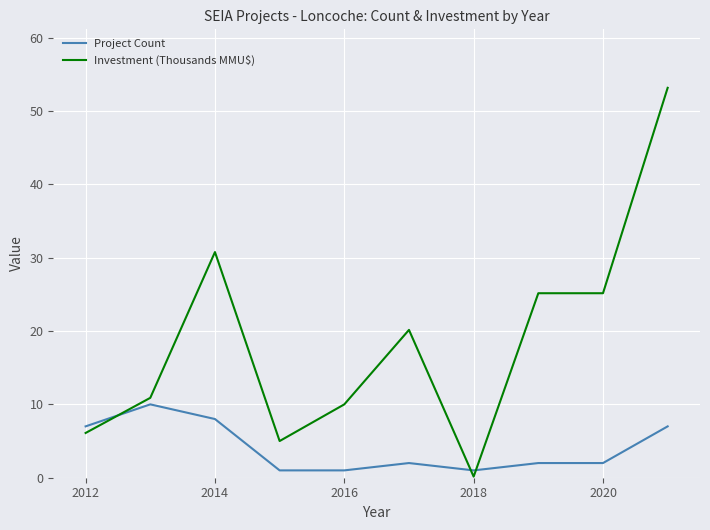

How many lines are shown in the chart?

2